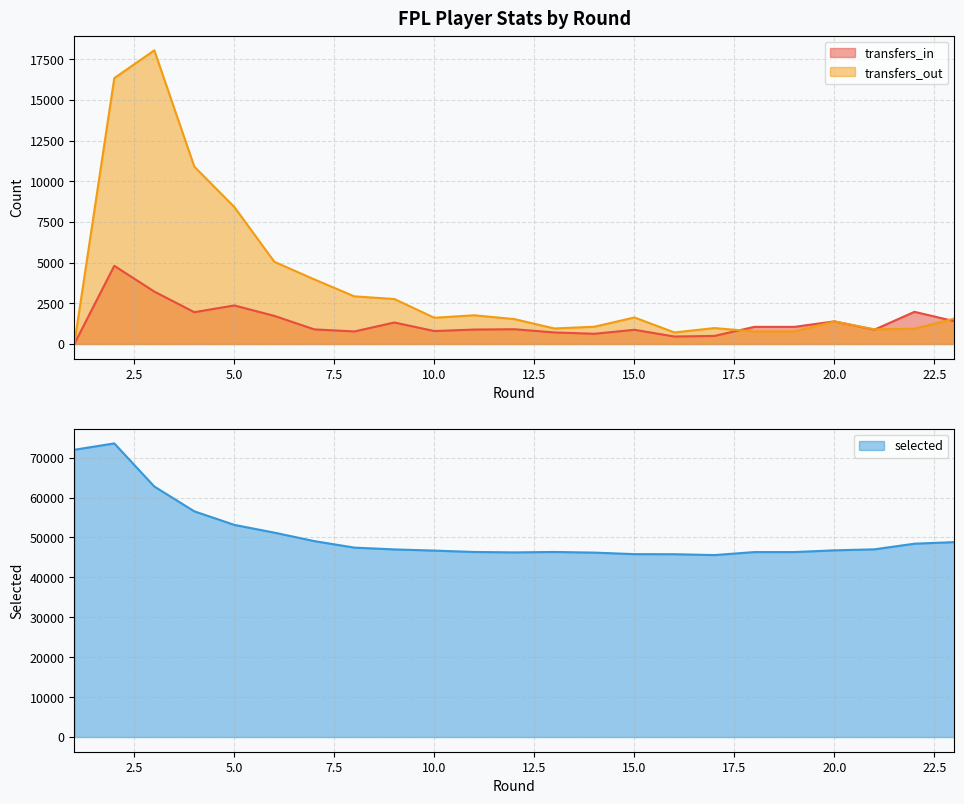

At which category does transfers_in reach its first local peak?

2